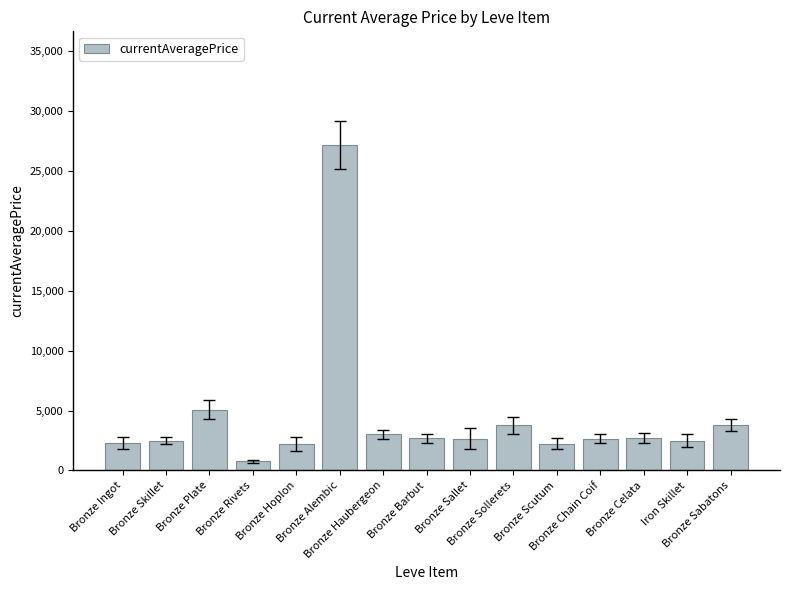

What is the maximum value shown in the chart?

27125.0